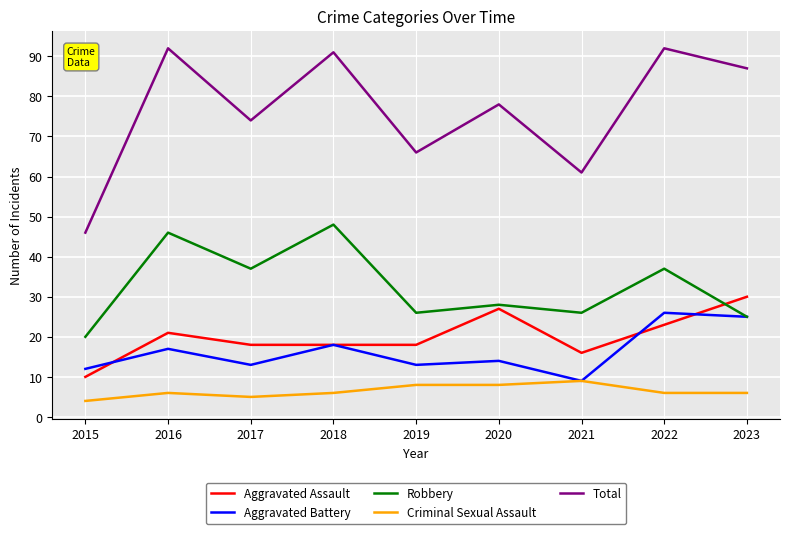

True or false: Aggravated Battery and Aggravated Assault cross at least once.

True